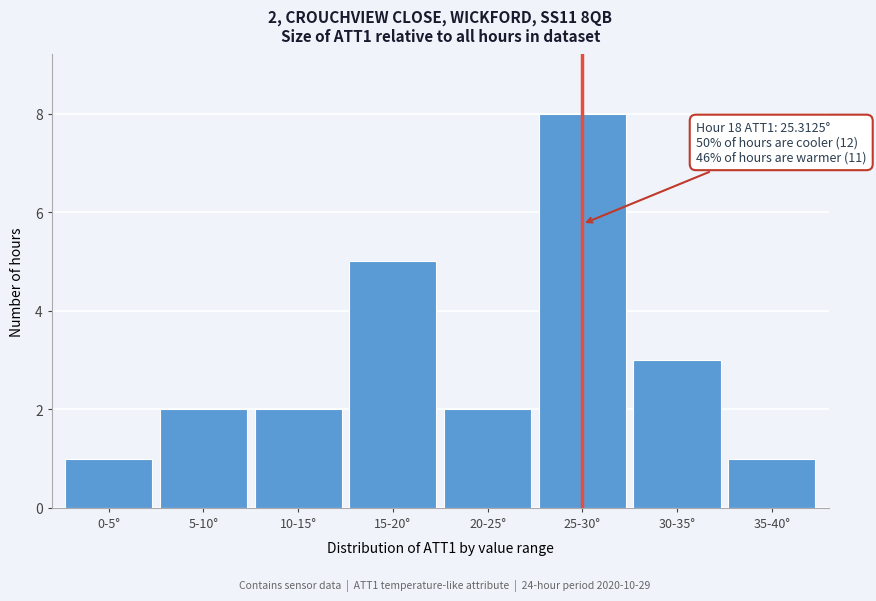

Reading right to left, extract all data points from this chart.

1	3	8	2	5	2	2	1